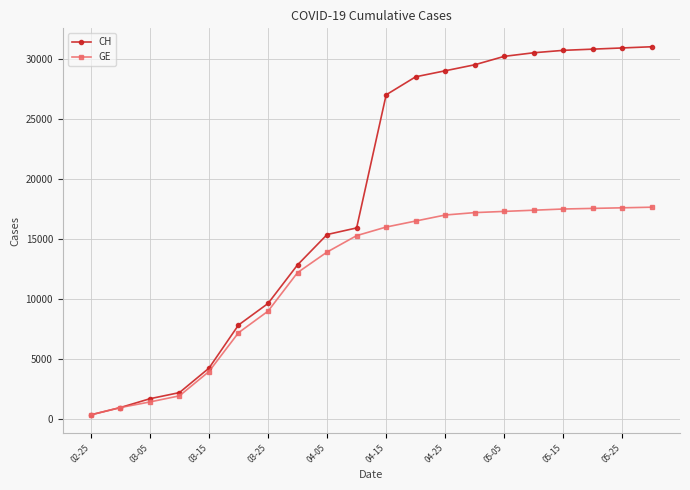

Which series has the largest range (max minus min)?

CH